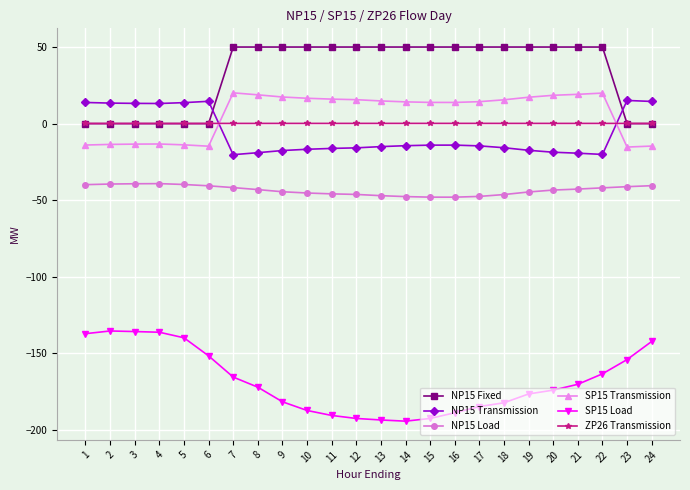

What is the difference between the second highest and minimum values in the SP15 Transmission series?

35.2